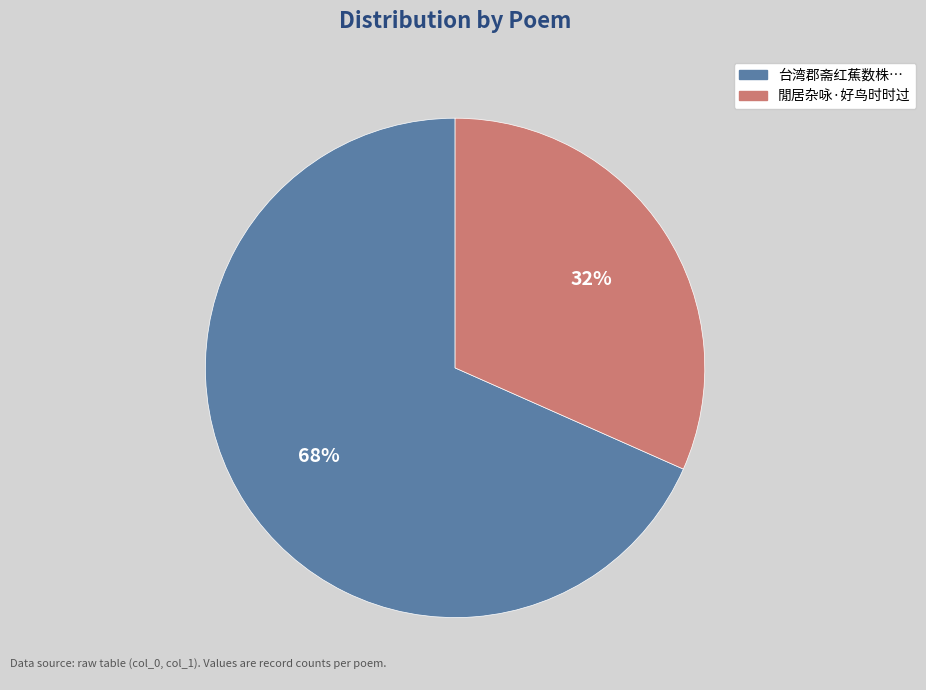

Which has a higher value, 閒居杂咏·好鸟时时过 or 台湾郡斋红蕉数株…?

台湾郡斋红蕉数株…